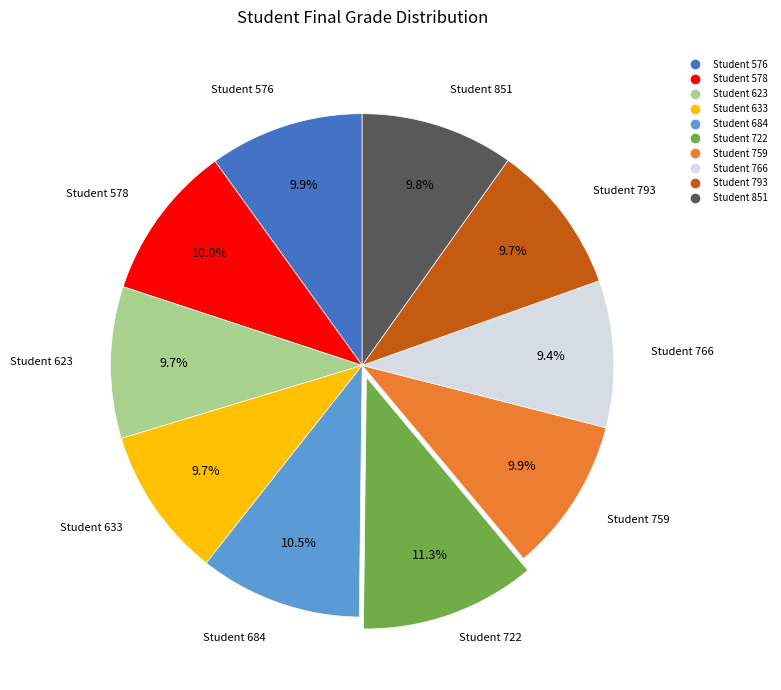

Does any single category account for the majority?

No